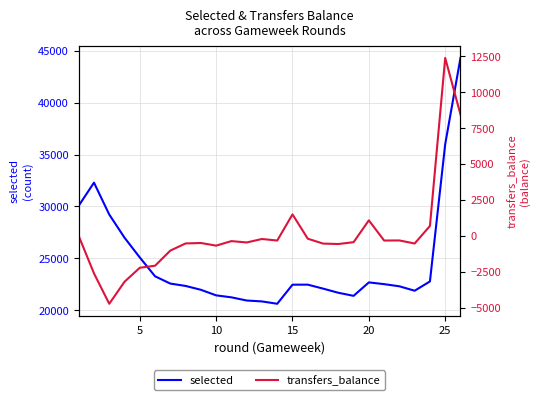

Rank the series by their maximum value, from lowest to highest.

transfers_balance, selected